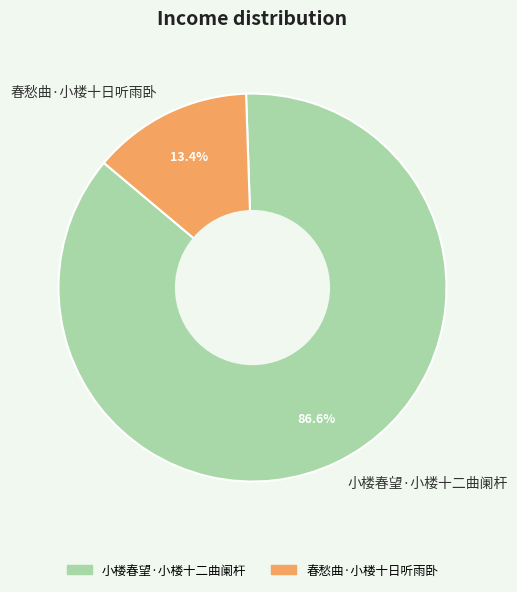

What is the smallest slice in the pie chart?

春愁曲·小楼十日听雨卧